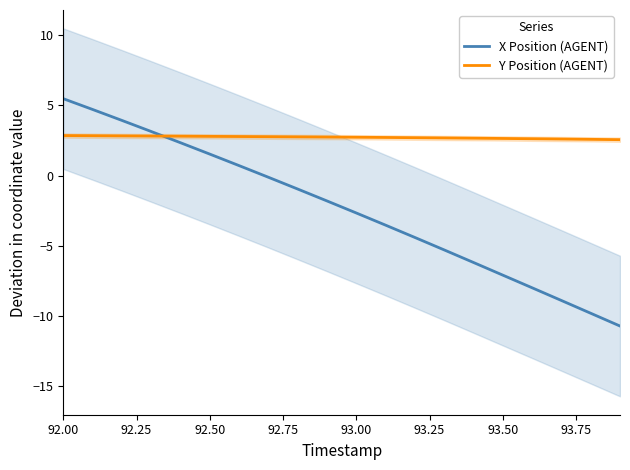

The value of Y Position (AGENT) at 92.00 is 0.9. True or false?

False